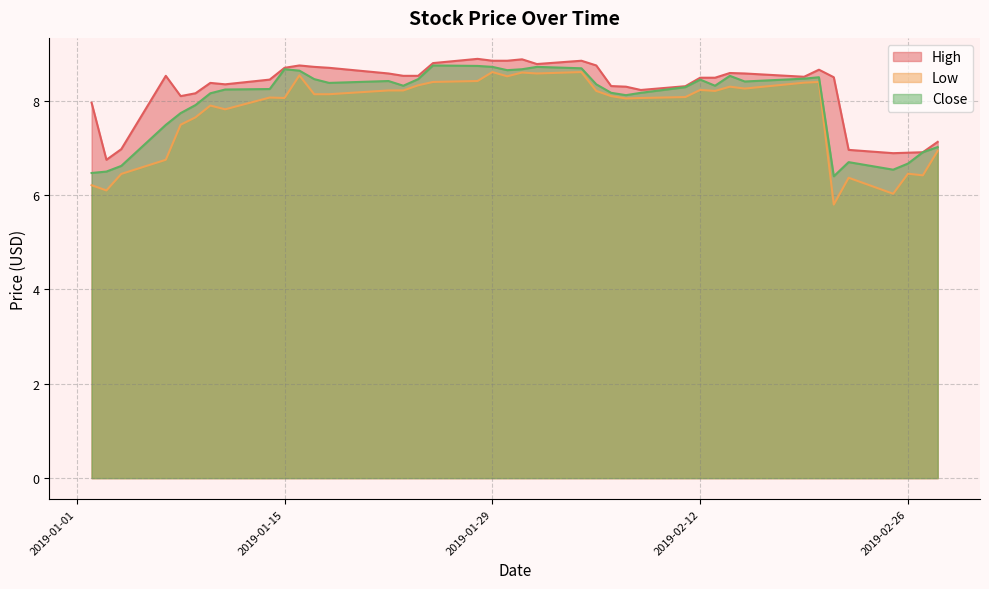

At which category is the sum across all series the highest?

2019-01-29